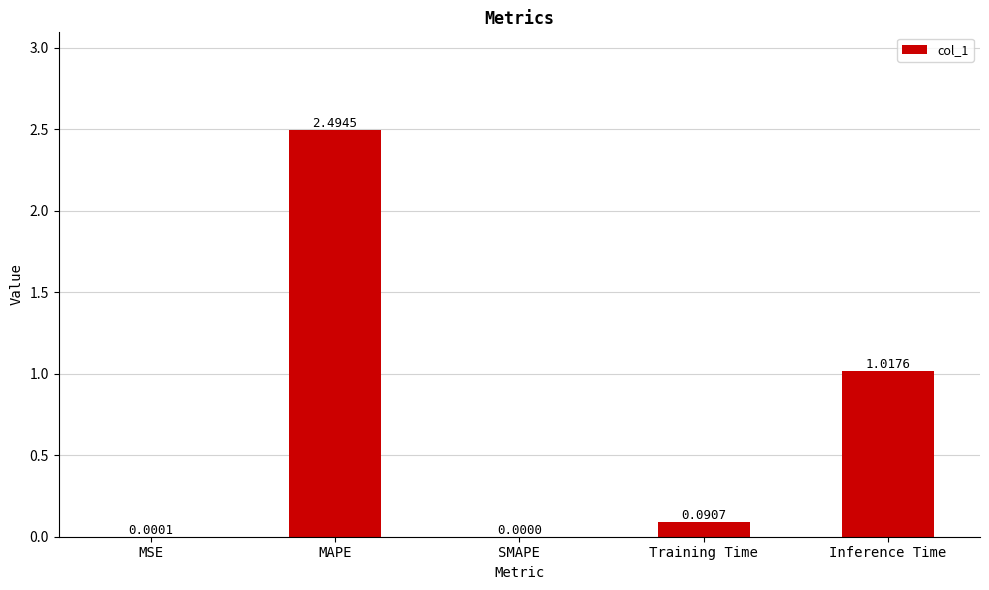

What is the change in value from MAPE to Inference Time?

-1.5